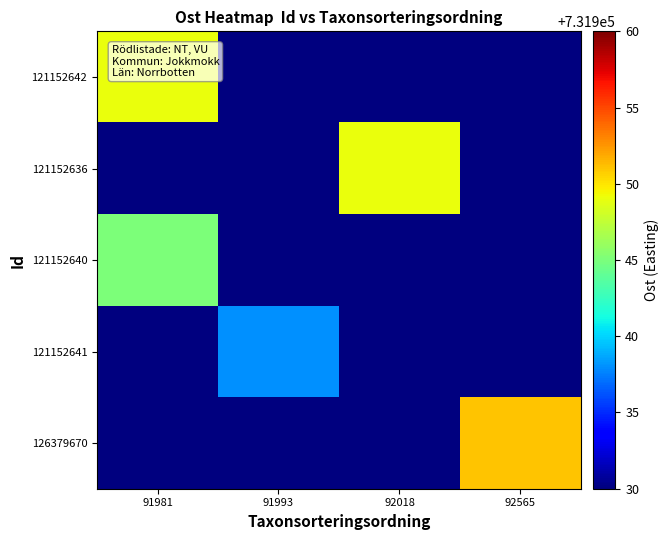

Between 91993 and 92018, which series saw the biggest shift?

121152636